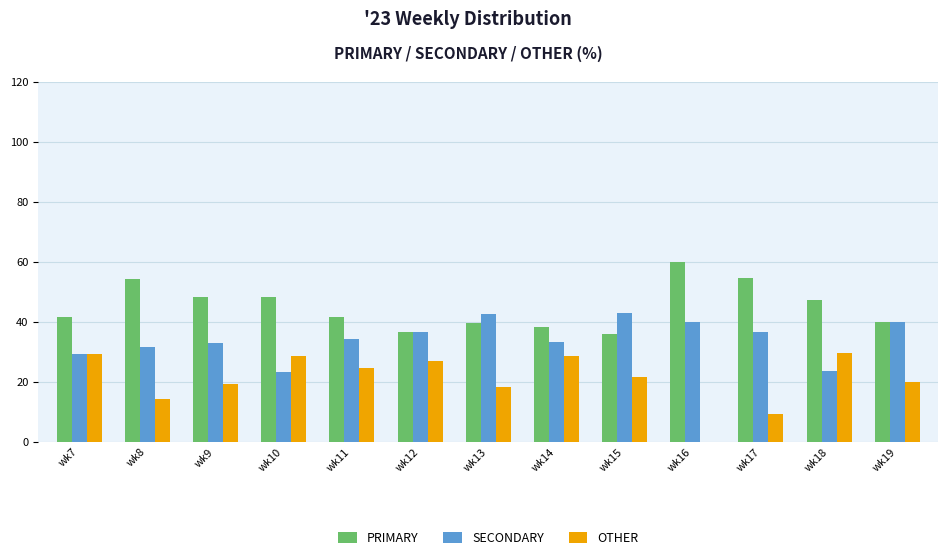

Are the bars horizontal?

No